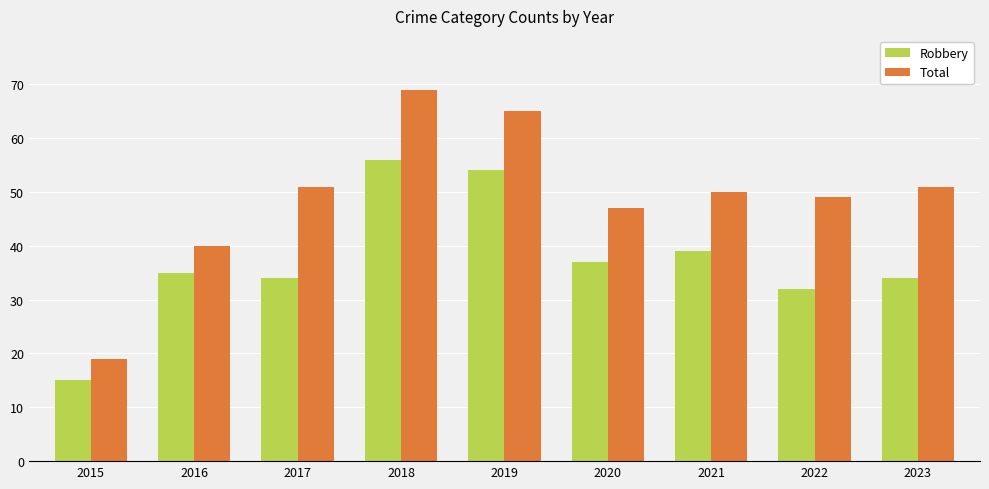

Which category has the highest value across all series?

2018